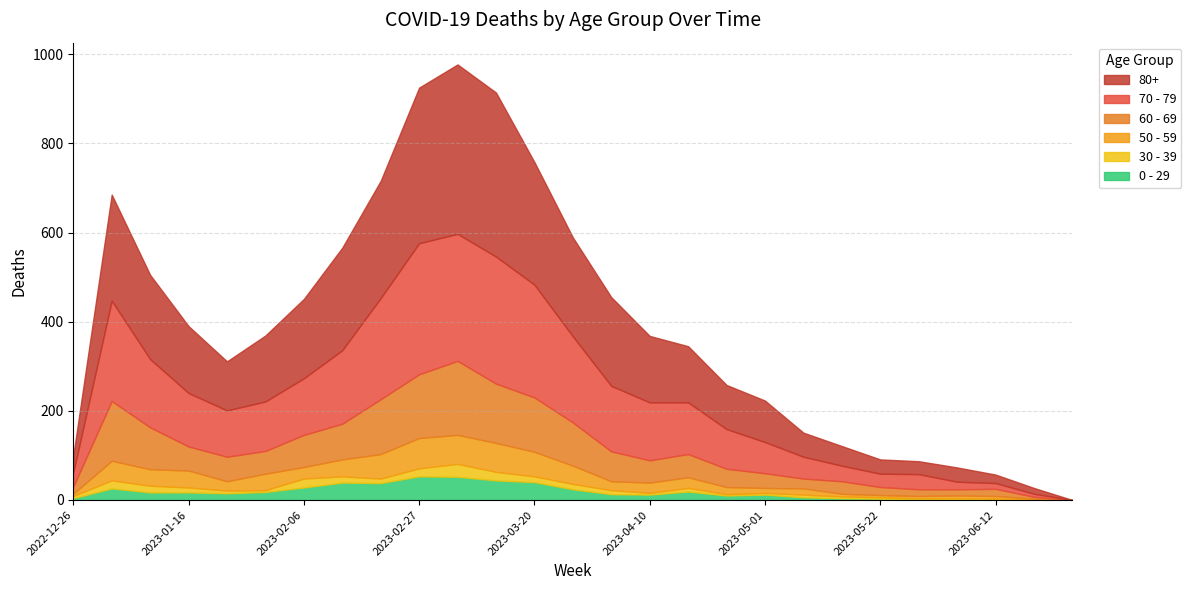

Read the 70 - 79 value at 2023-01-30.

111